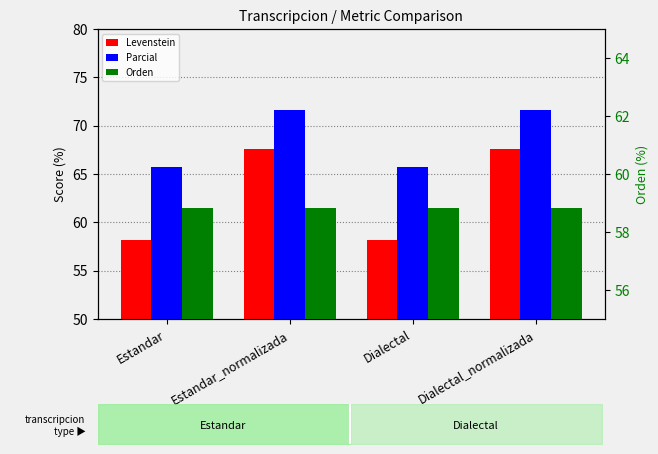

Which category has the lowest value across all series?

Estandar